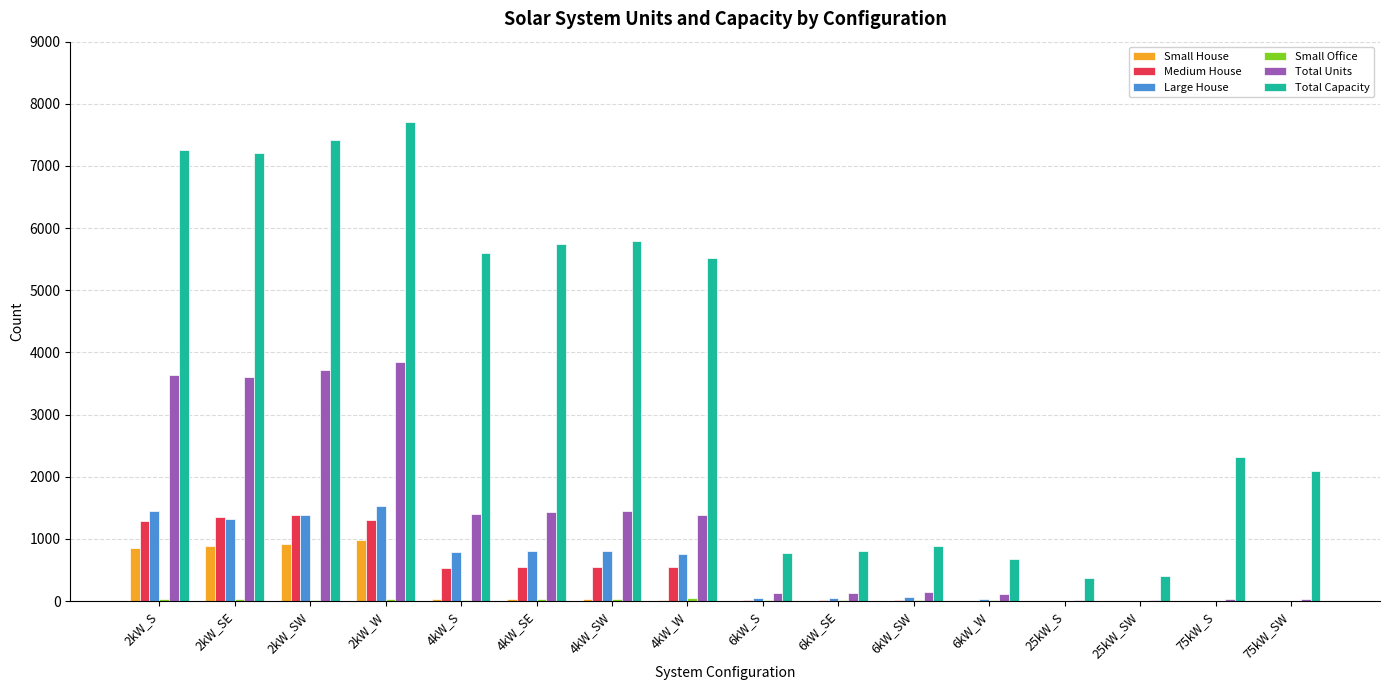

Which series has the largest total across all categories?

Total Capacity